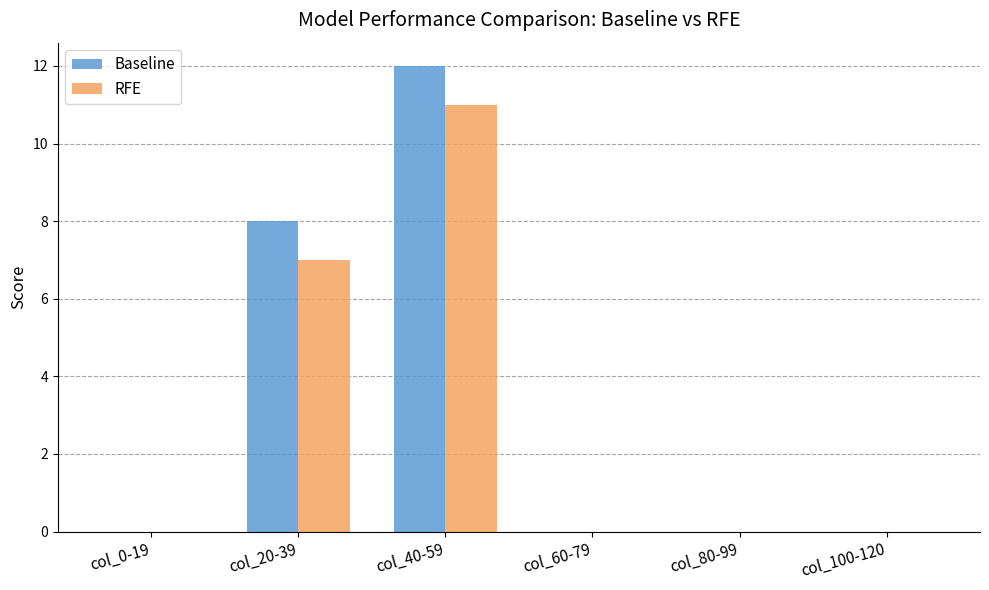

How many groups of bars are there?

6